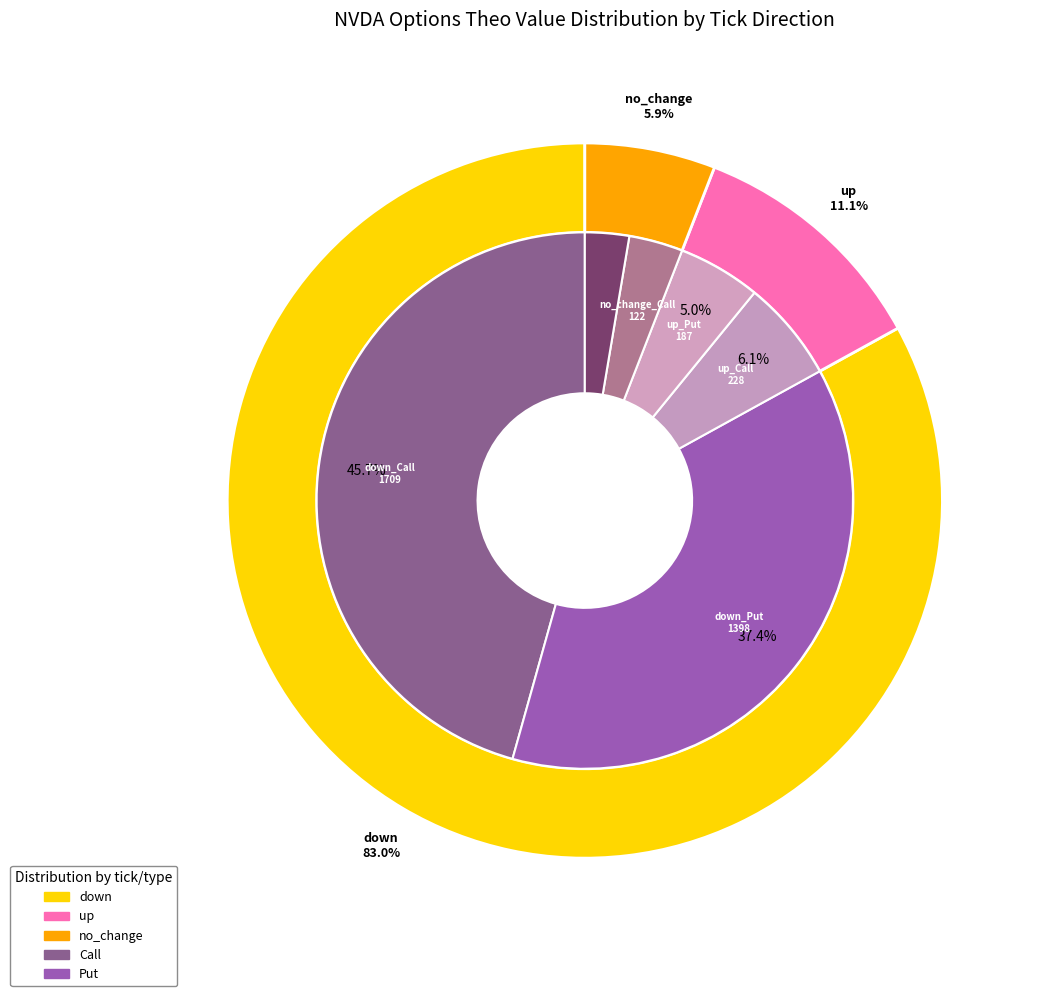

The no_change slice represents 40% of the pie. True or false?

False